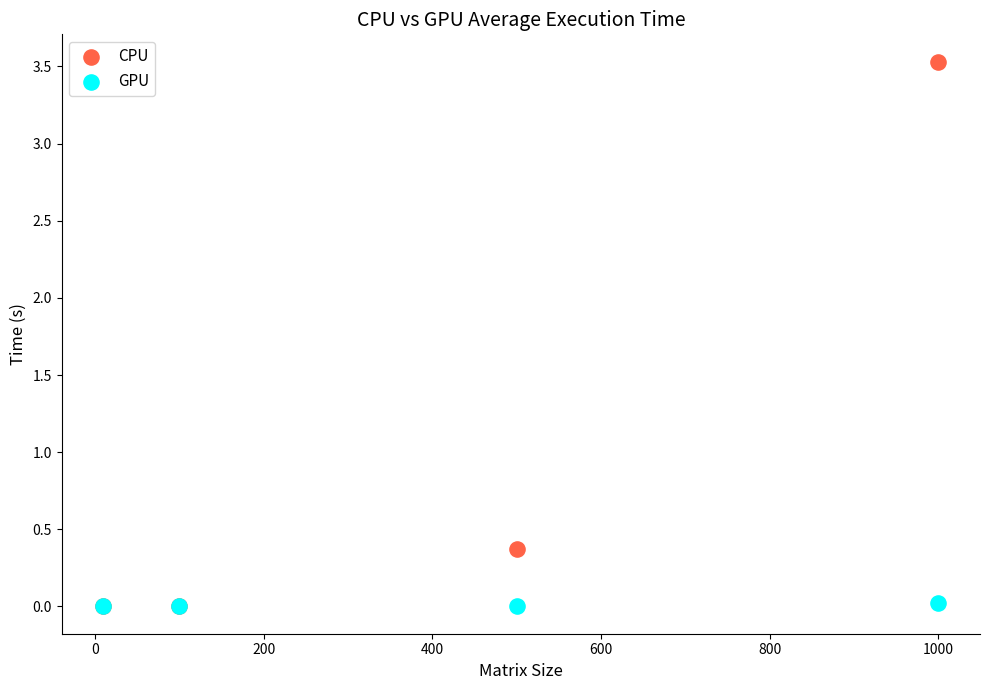

What are all the series names shown in the legend?

CPU, GPU